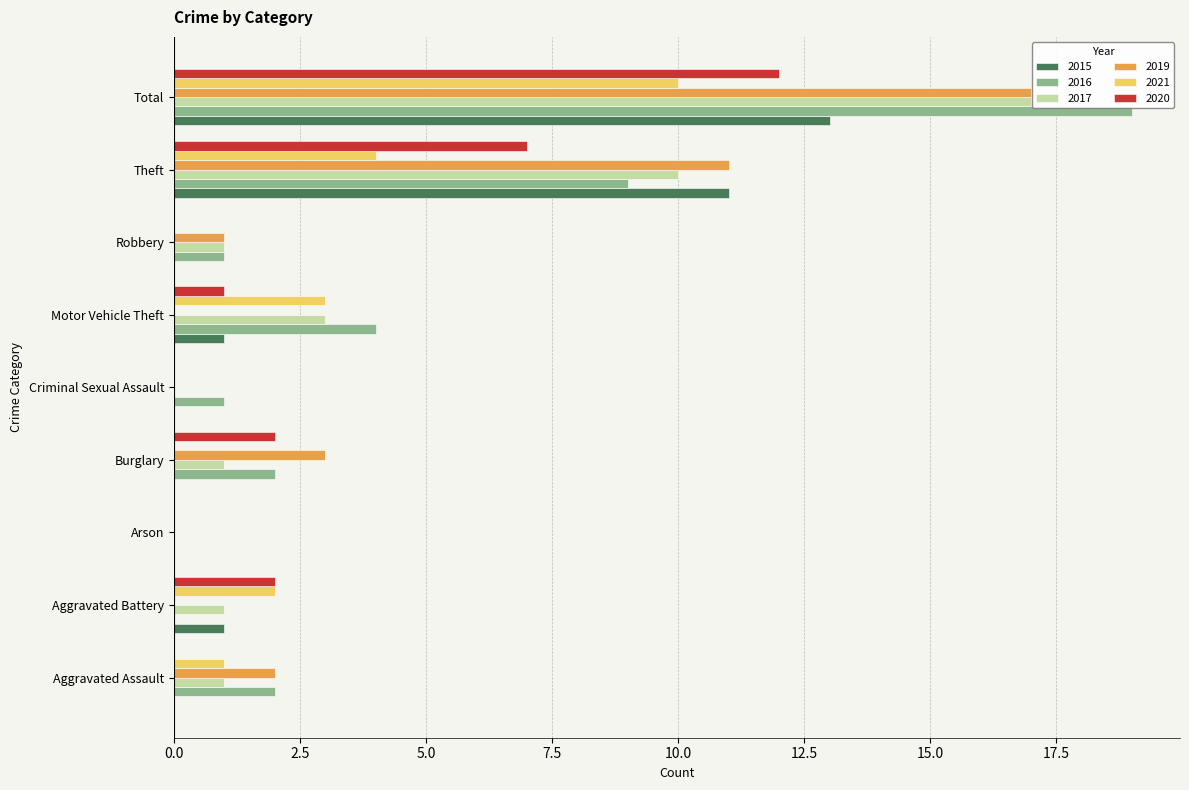

Which series changed the most between Aggravated Battery and Burglary?

2019